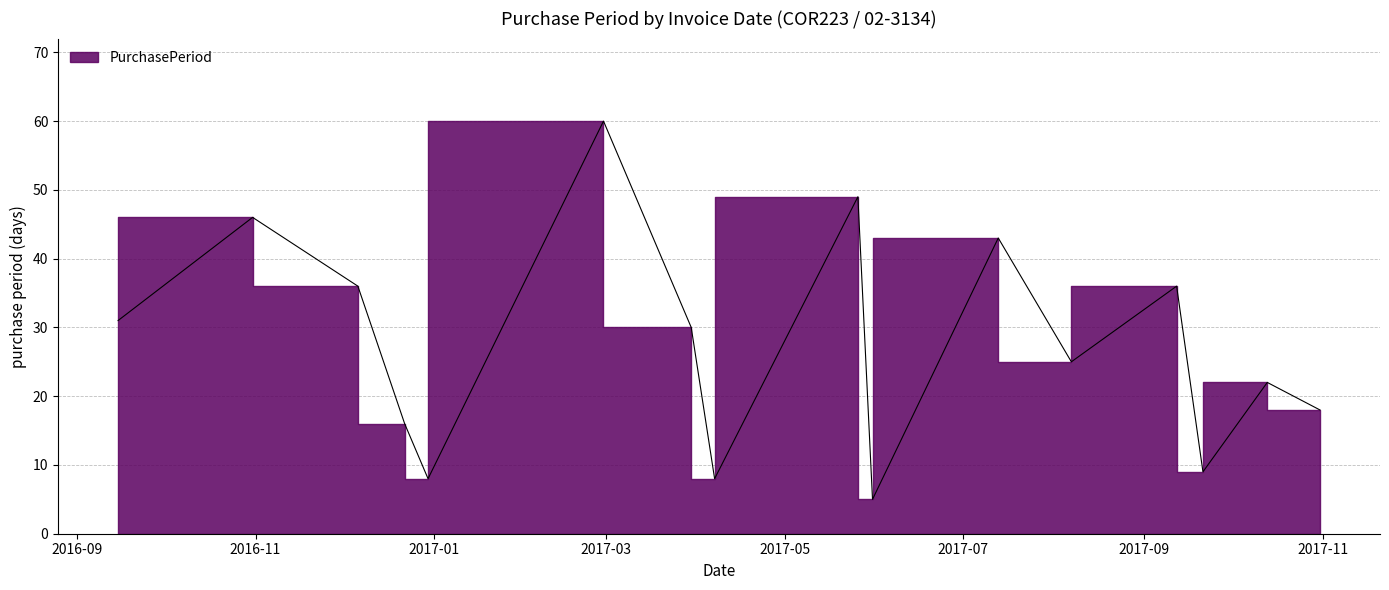

At which label is the value closest to 32?

2016-09-15